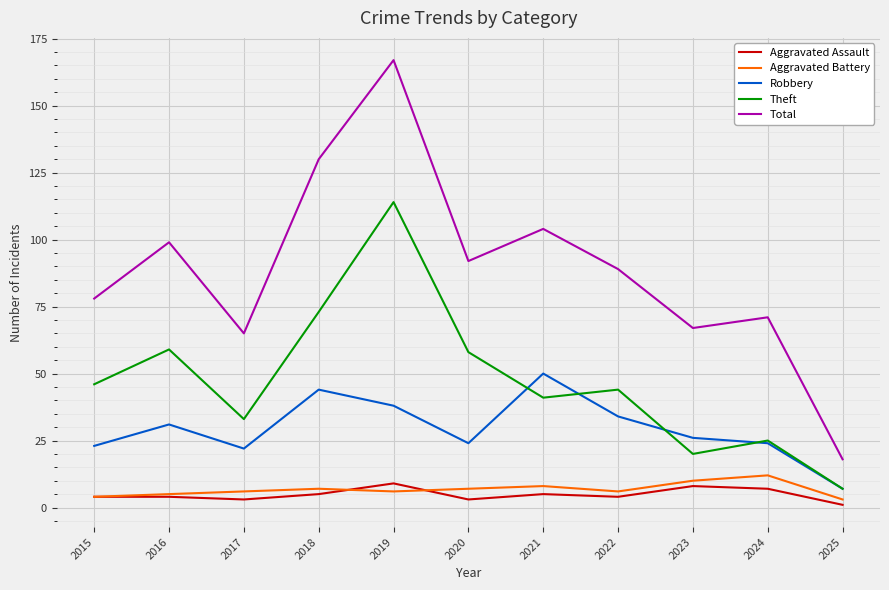

What is the difference between the Robbery values at 2021 and 2023?

24